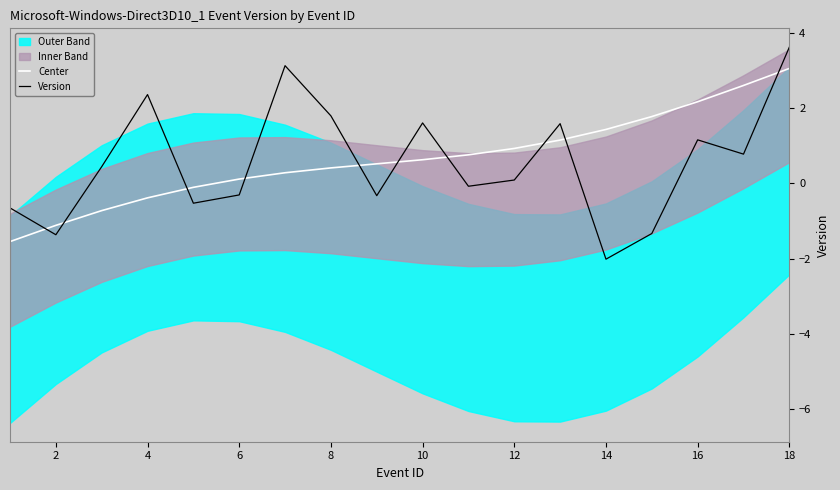

True or false: Version and Center cross at least once.

True